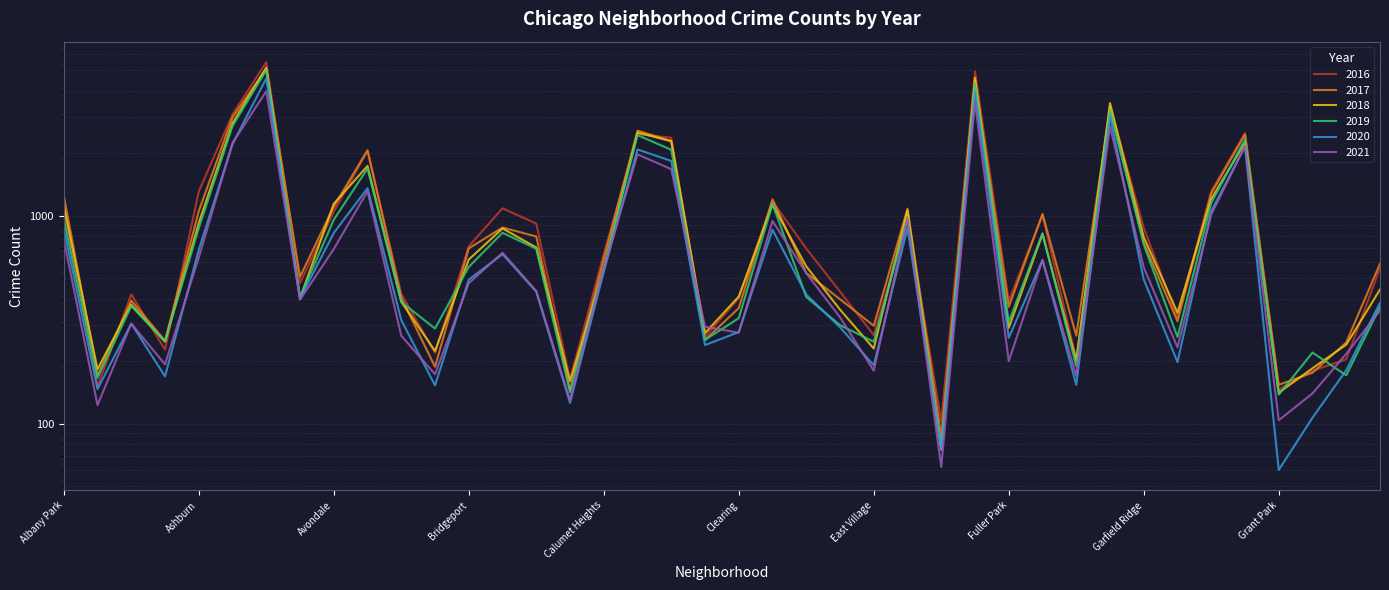

At which category does 2020 reach its first local peak?

Archer Heights